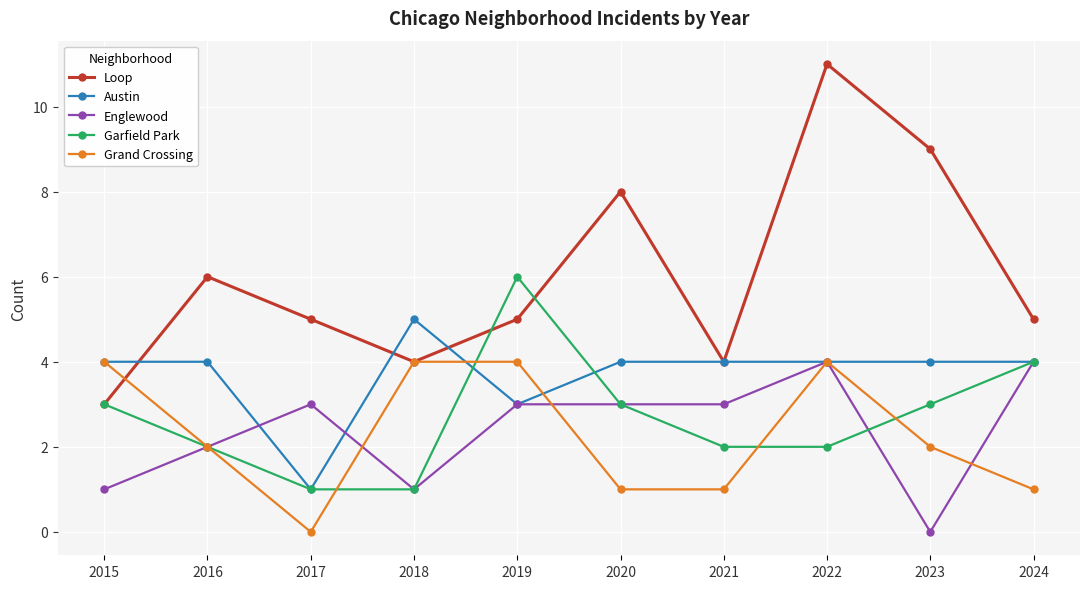

Reading left to right, what are all the values shown in this chart?

Loop: 3	6	5	4	5	8	4	11	9	5
Austin: 4	4	1	5	3	4	4	4	4	4
Englewood: 1	2	3	1	3	3	3	4	0	4
Garfield Park: 3	2	1	1	6	3	2	2	3	4
Grand Crossing: 4	2	0	4	4	1	1	4	2	1